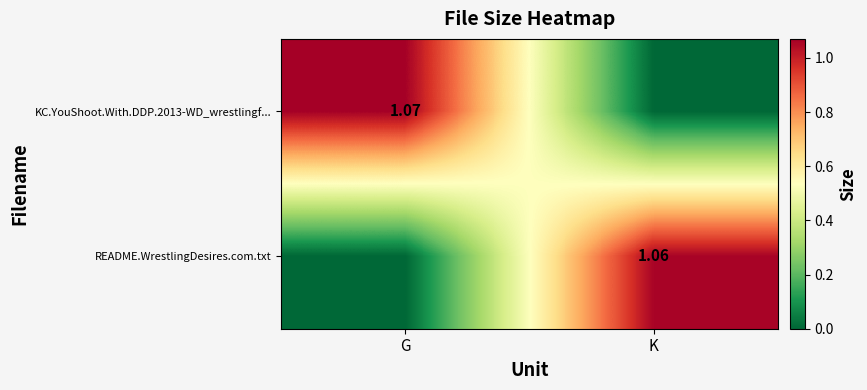

Which has a higher value, K or G?

G